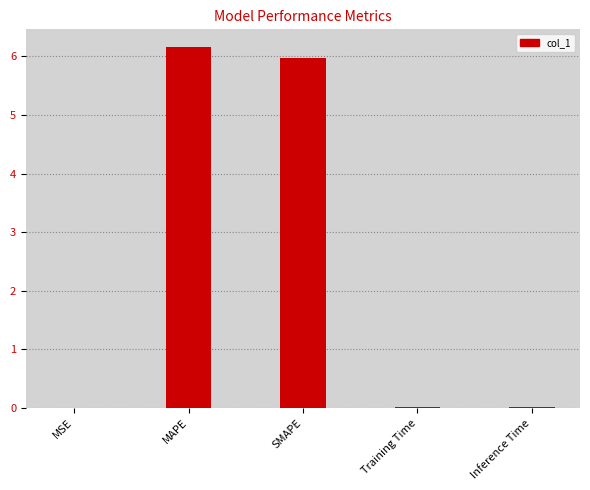

Between SMAPE and Training Time, which is larger?

SMAPE